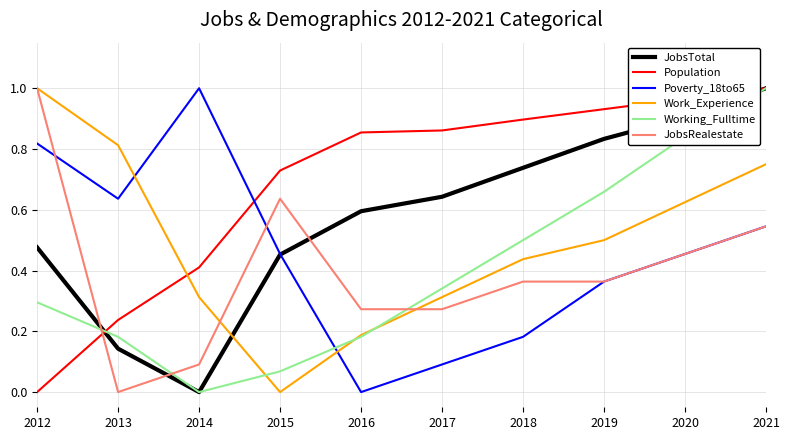

At which label does JobsTotal reach its peak?

2021